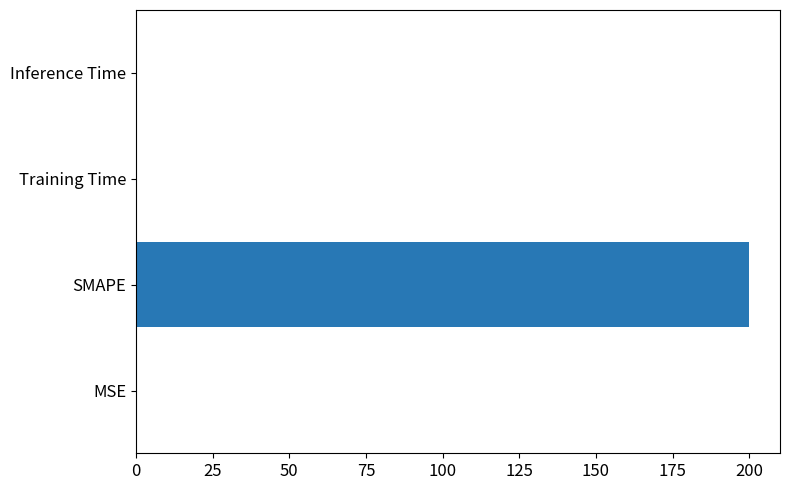

What is the average value?

50.0